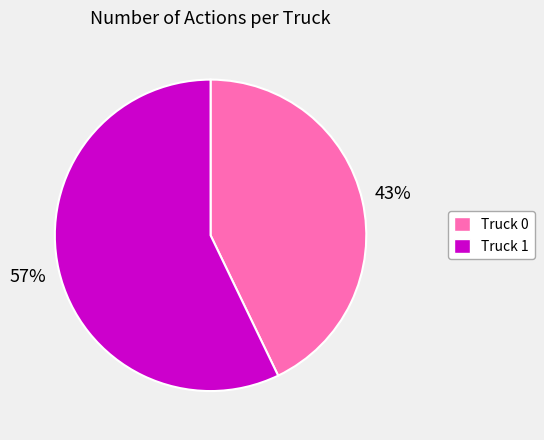

Which category has the smallest portion of the pie?

Truck 0